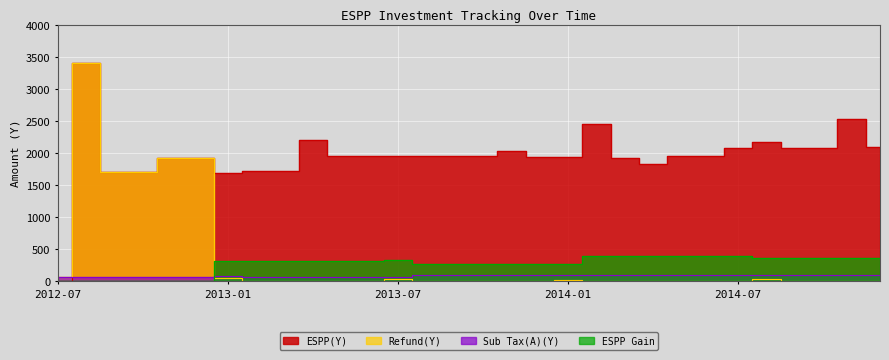

True or false: Sub Tax(A)(Y) and Refund(Y) intersect in this chart.

True